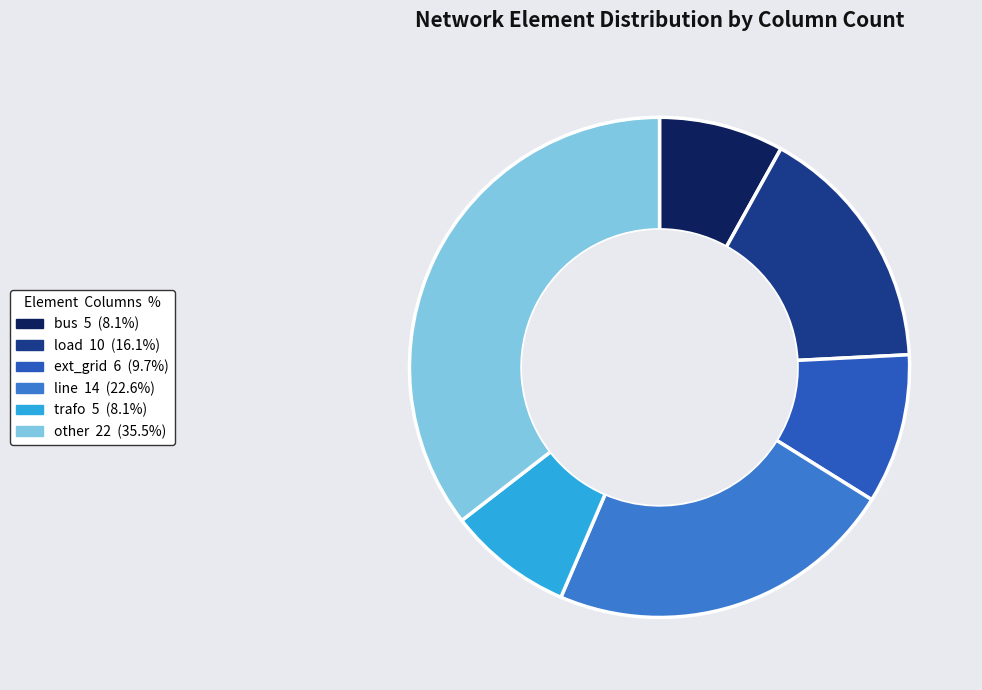

How much of the chart is everything except load?

83.9%